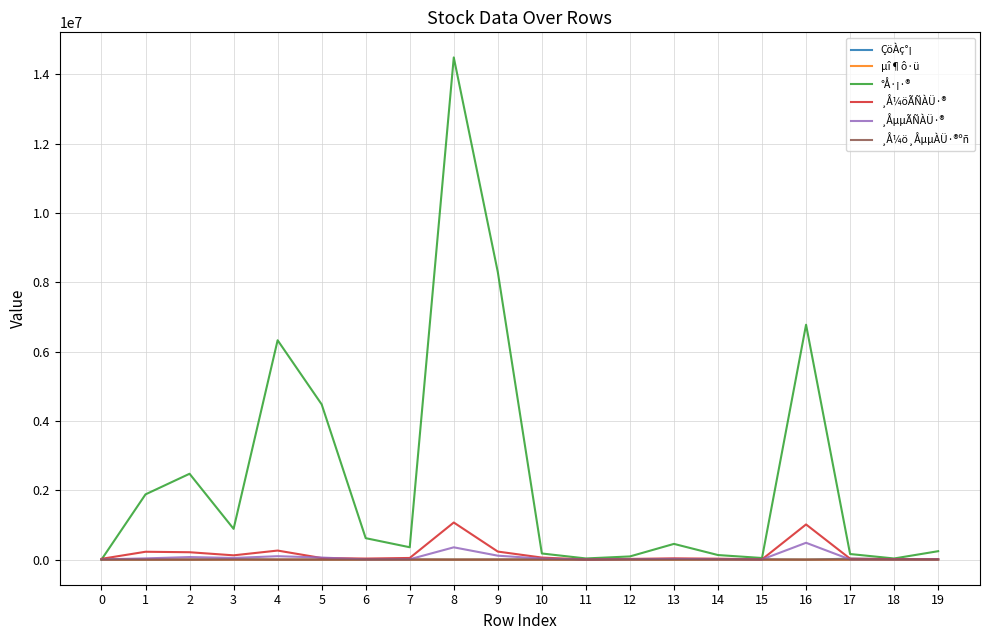

Is this an area chart (filled region under the line)?

No